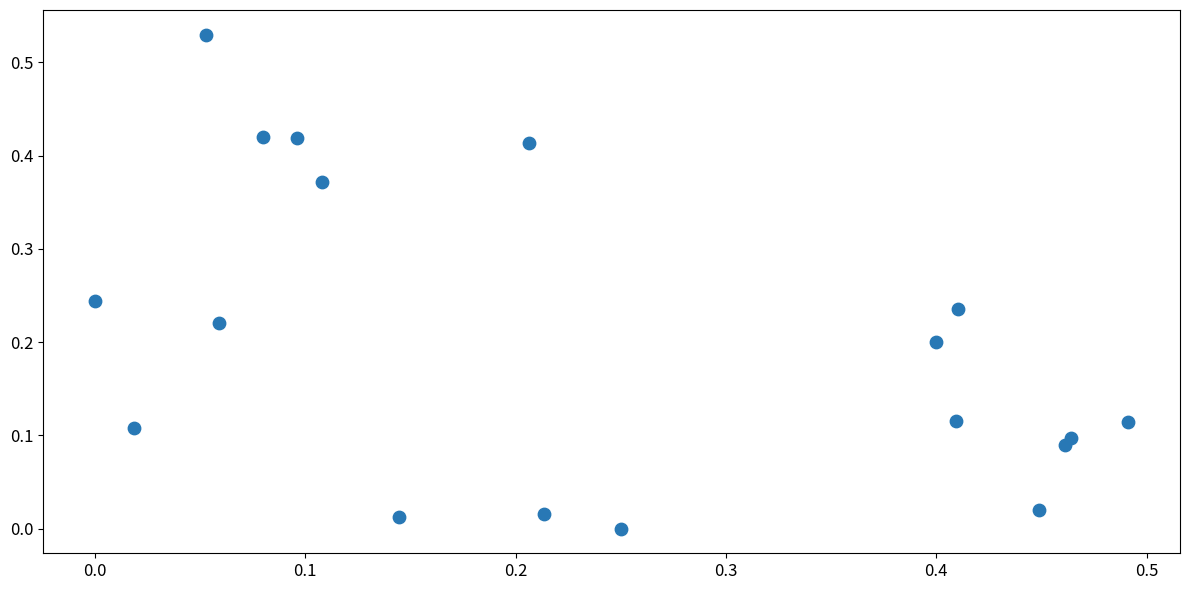

How many points are shown in the scatter plot?

18